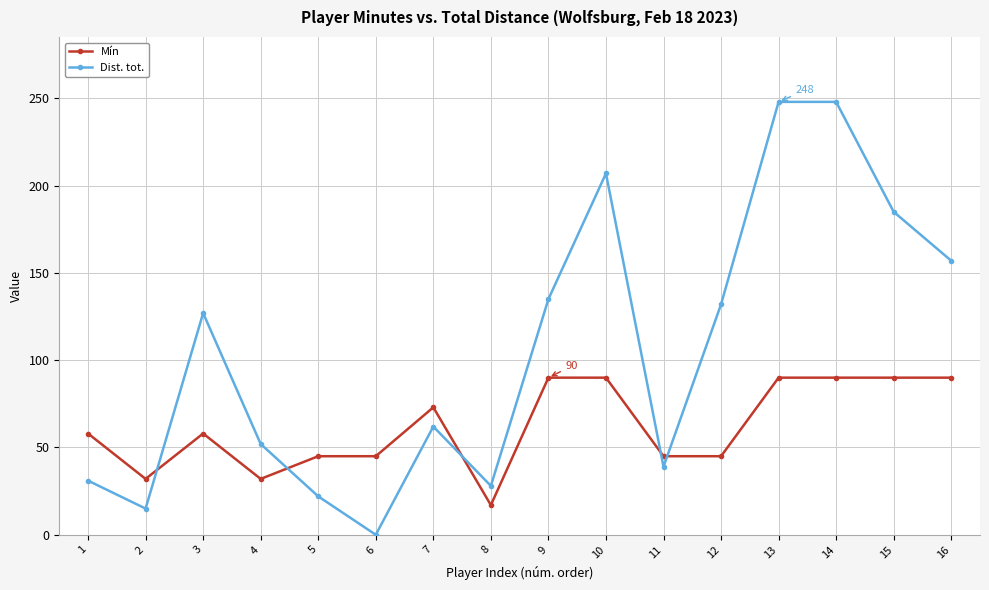

List the series in order of their peak value, highest first.

Dist. tot., Mín